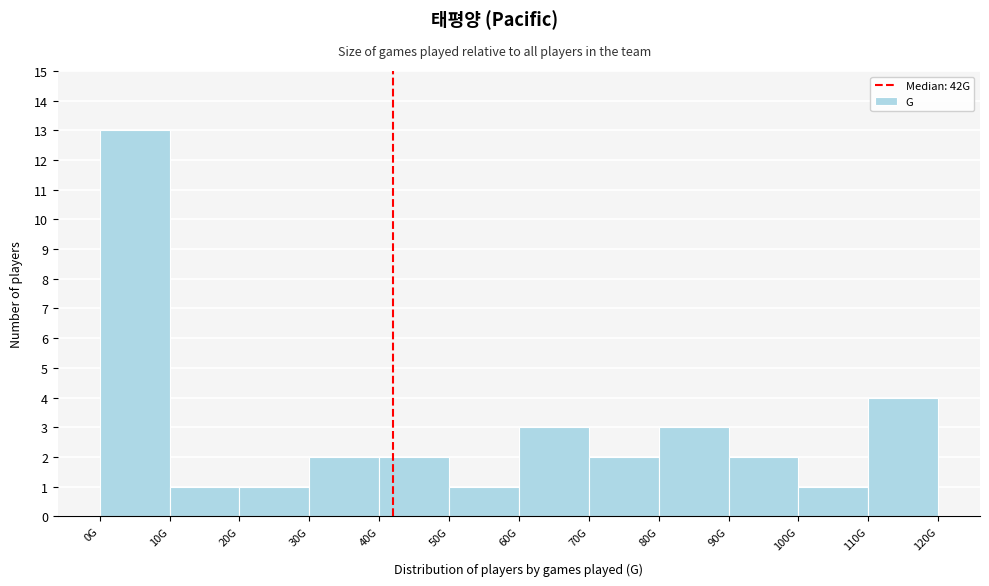

Reading right to left, list all the values displayed in this chart.

110G=4	100G=1	90G=2	80G=3	70G=2	60G=3	50G=1	40G=2	30G=2	20G=1	10G=1	0G=13